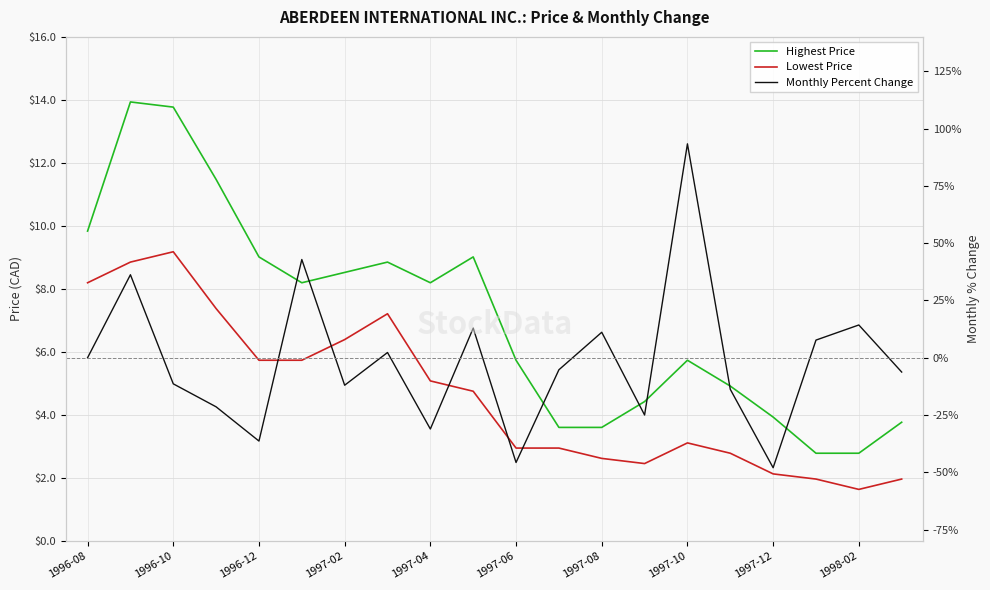

What are all the series names shown in the legend?

Highest Price, Lowest Price, Monthly Percent Change